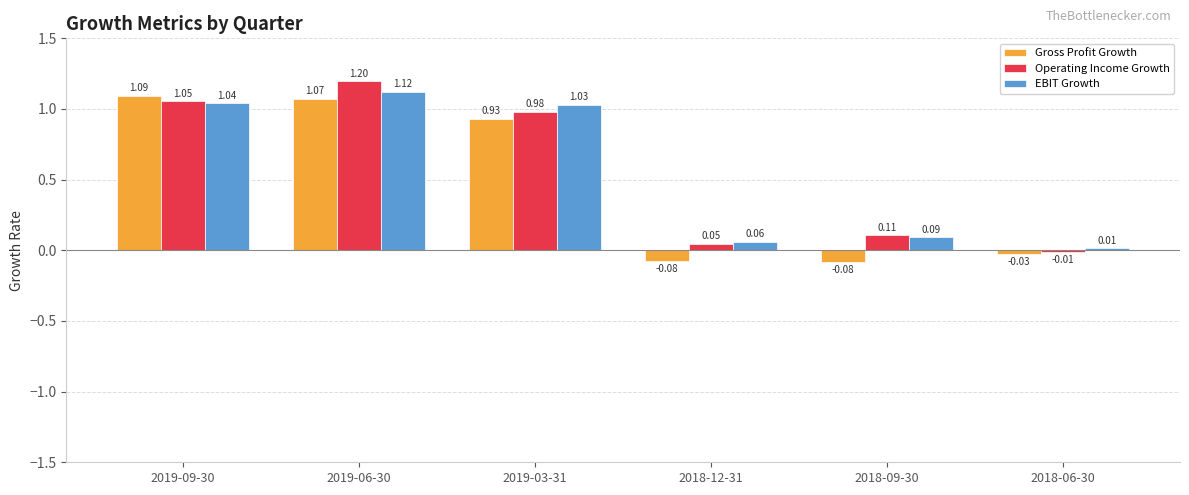

What is the sum of all Operating Income Growth values?

3.4